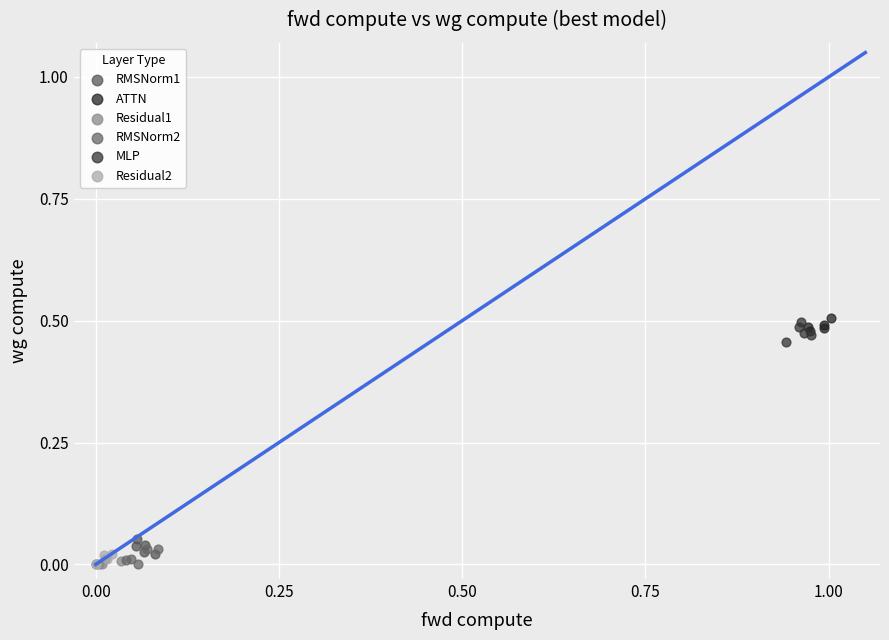

What are all the series names shown in the legend?

RMSNorm1, ATTN, Residual1, RMSNorm2, MLP, Residual2